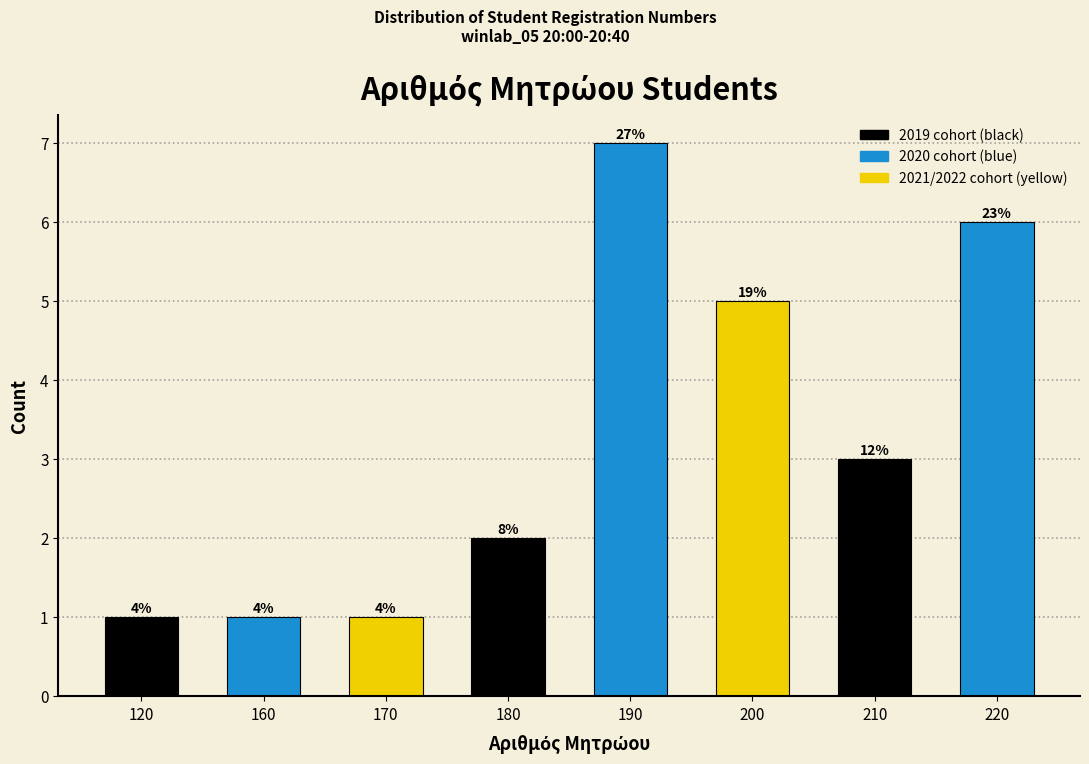

How many bars are there in total?

8